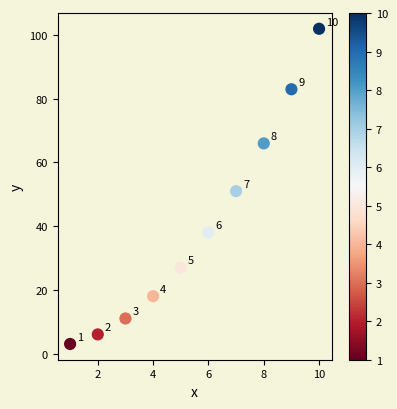

What Y value in the scatter plot is closest to 52?

51